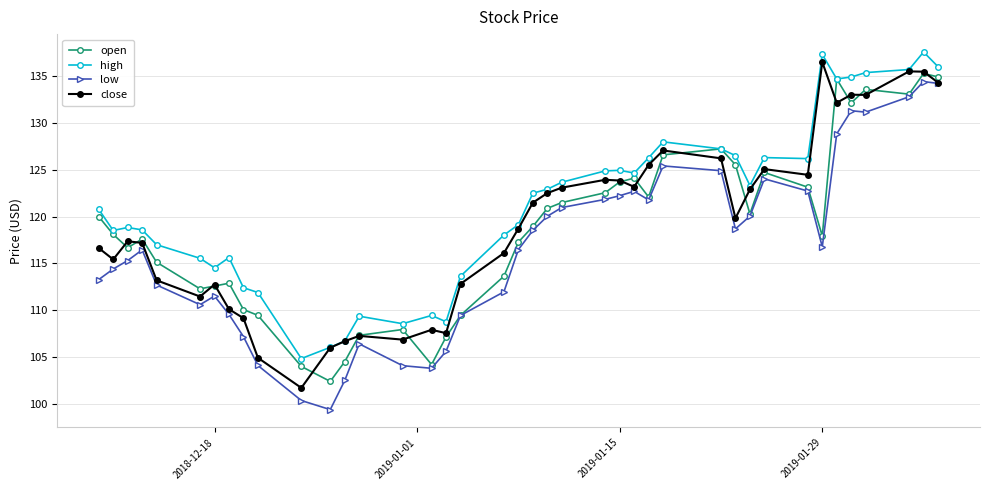

What are all the series names shown in the legend?

open, high, low, close